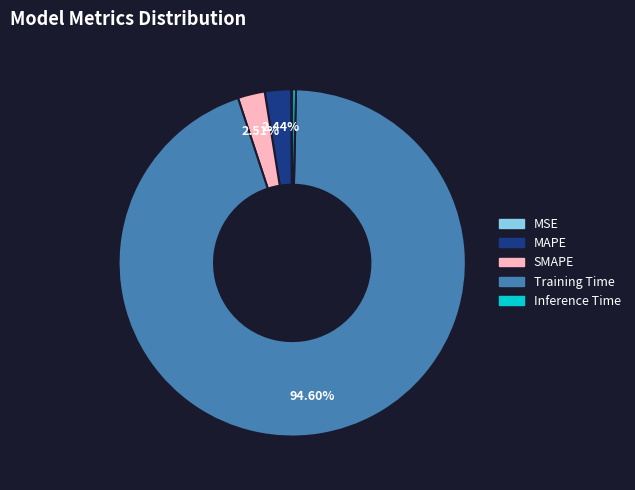

The Training Time slice represents 84% of the pie. True or false?

False